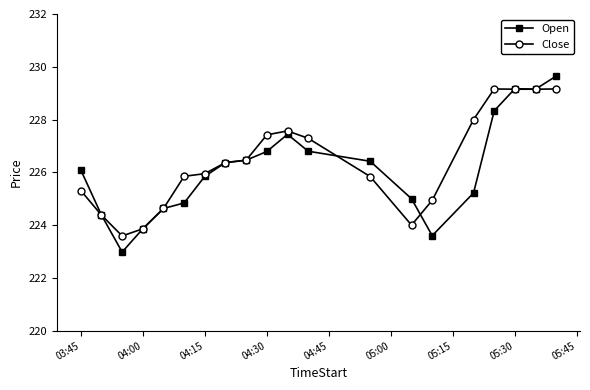

Which series has the largest range (max minus min)?

Open